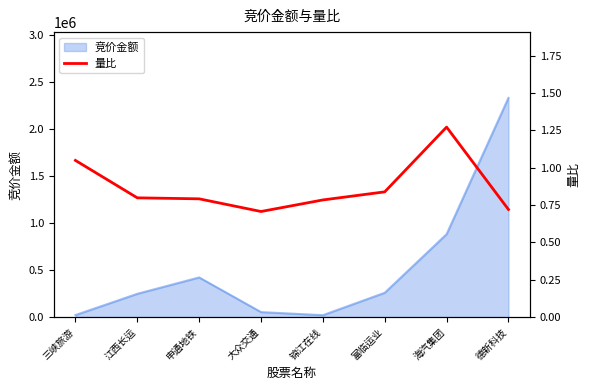

The 竞价金额 series shows 116366 at 富临运业. True or false?

False